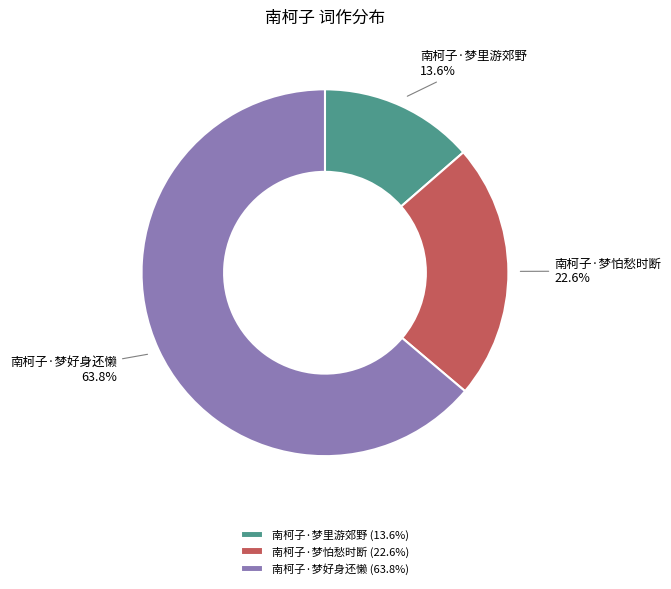

What is the ratio of the value at 南柯子·梦好身还懒 to the value at 南柯子·梦里游郊野?

4.7